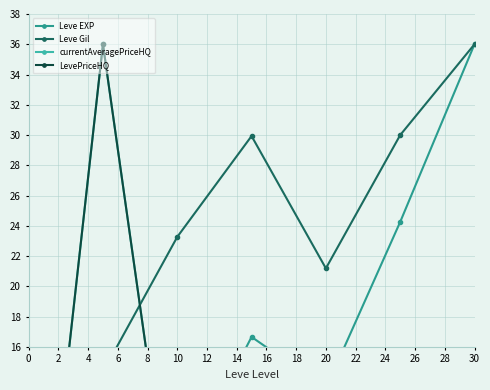

Which series ends up on top after the final intersection of currentAveragePriceHQ and Leve Gil?

Leve Gil